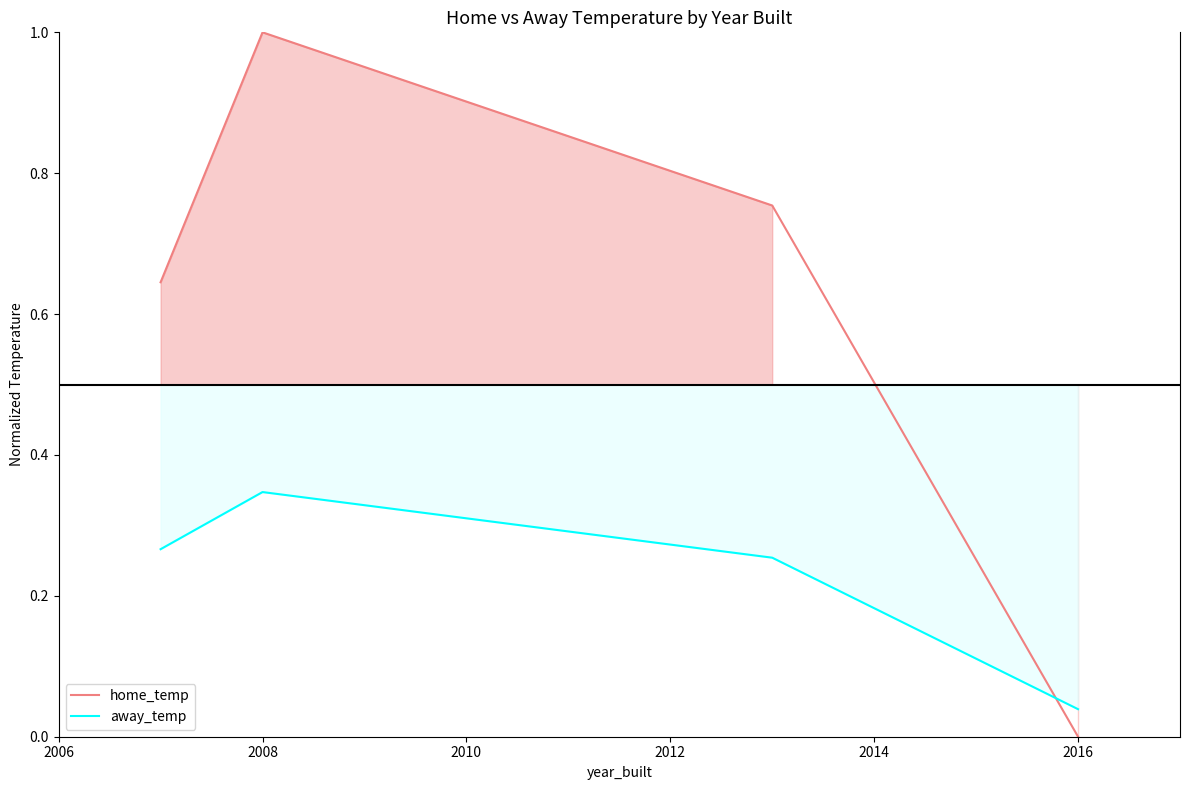

What is the value of the away_temp point at the 3rd from the left?

0.3